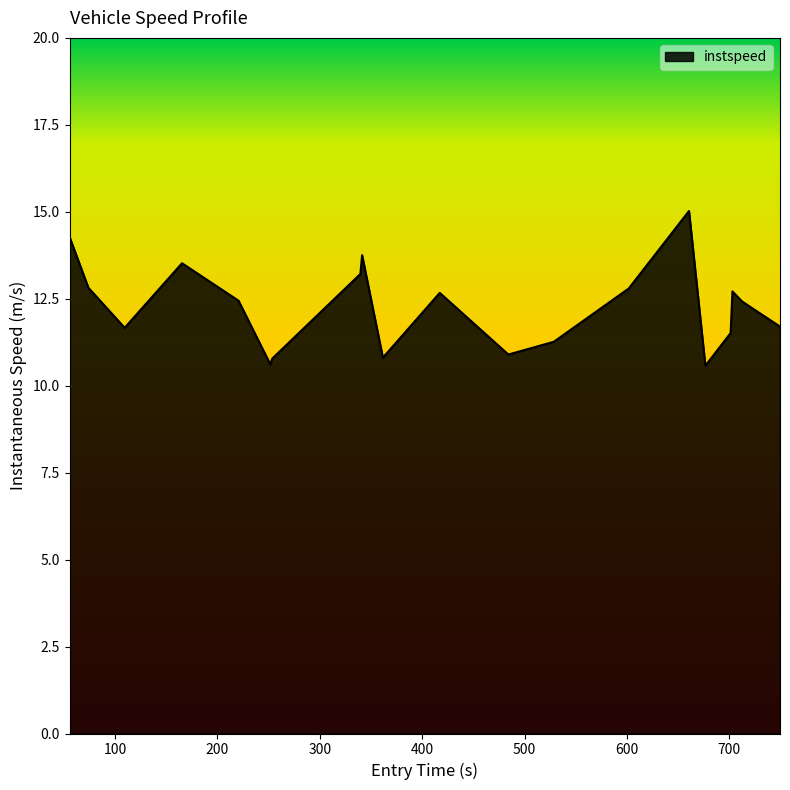

What is the difference between the maximum and minimum values?

4.4